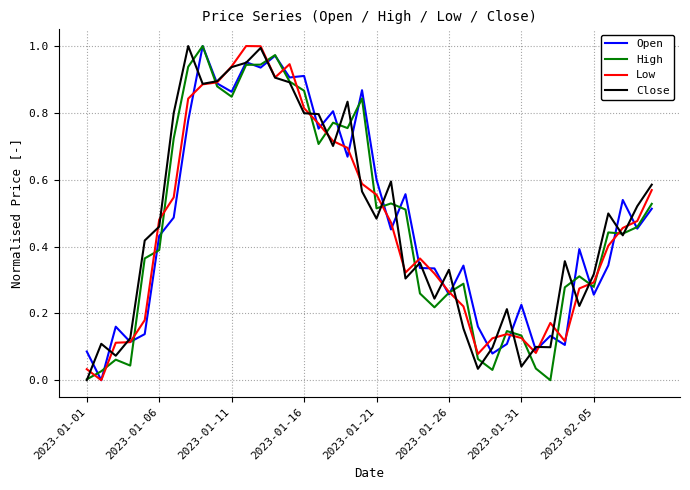

Does the chart display data point markers on the line(s)?

No